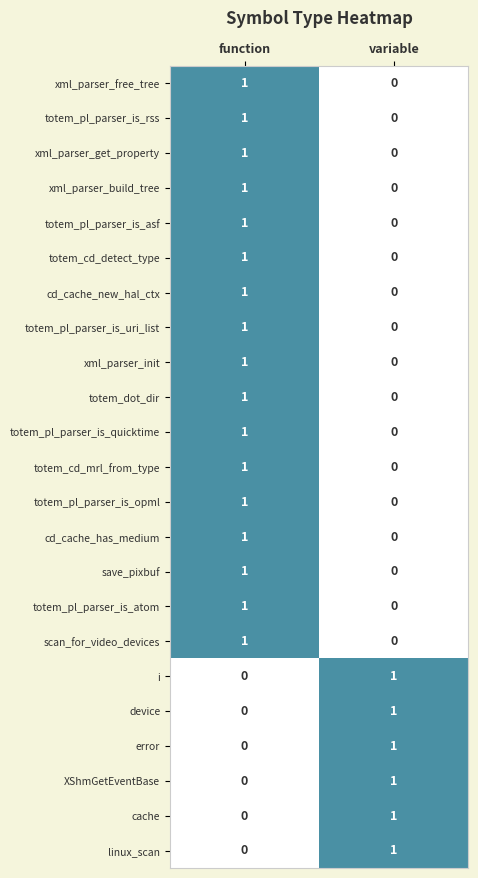

At which category is the sum across all series the highest?

function